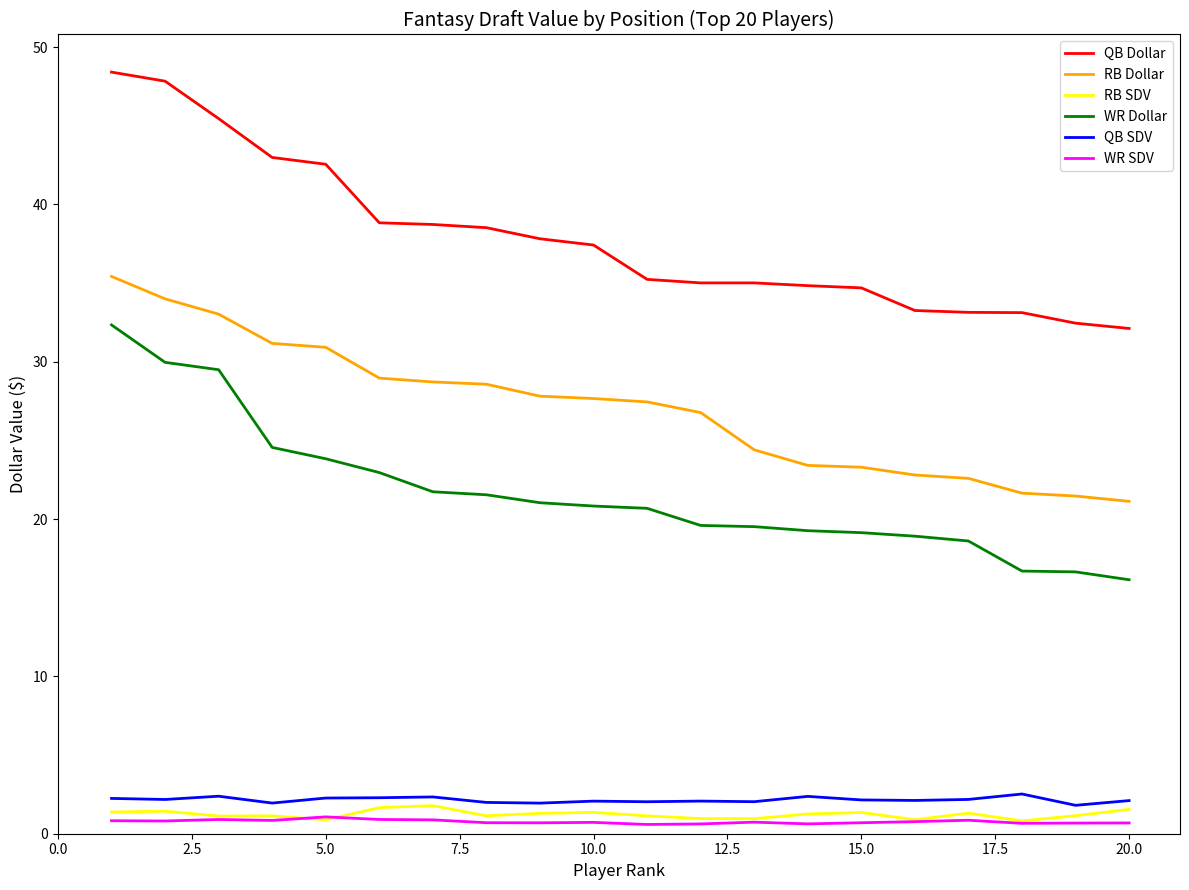

True or false: QB SDV and WR Dollar cross at least once.

False